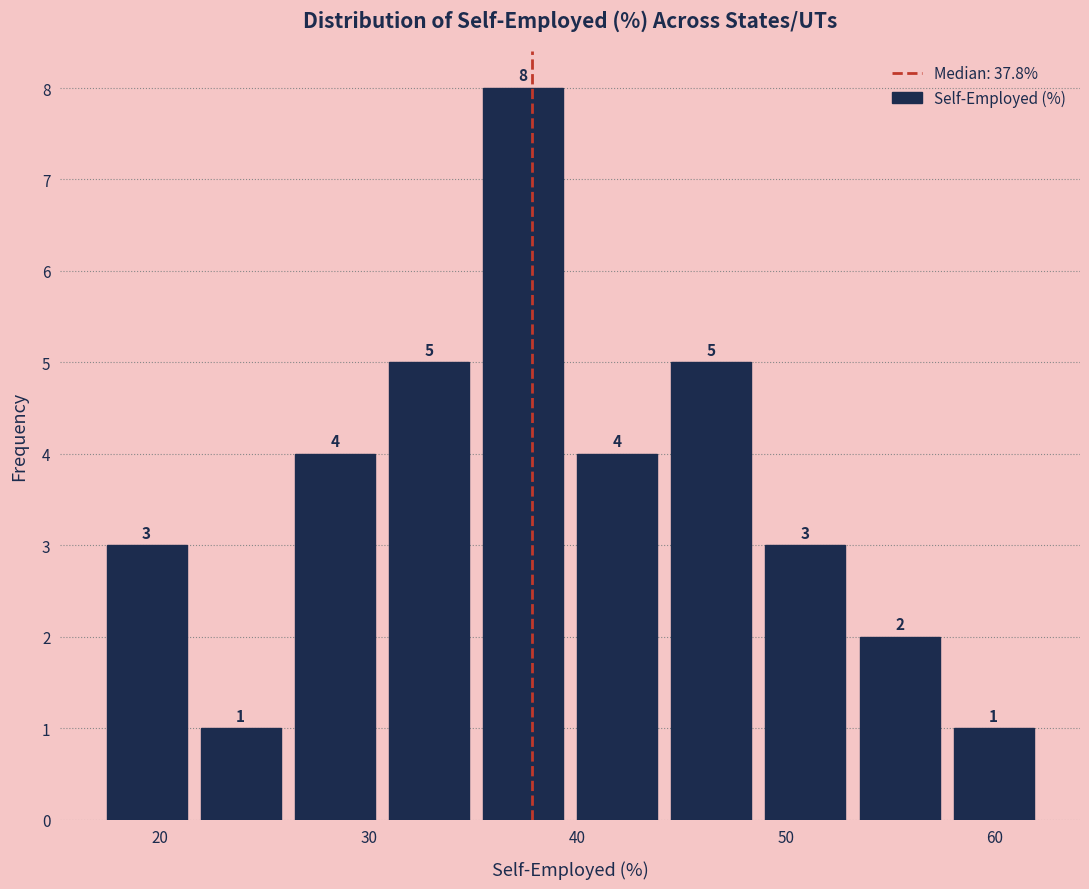

Reading left to right, list every bar in this chart as the range it spans on the x-axis followed by its height. The bar edges are not printed on the chart, so give them approximately, as read against the axis.

17 to 22: 3
22 to 26: 1
26 to 31: 4
31 to 35: 5
35 to 40: 8
40 to 44: 4
44 to 49: 5
49 to 53: 3
53 to 58: 2
58 to 62: 1